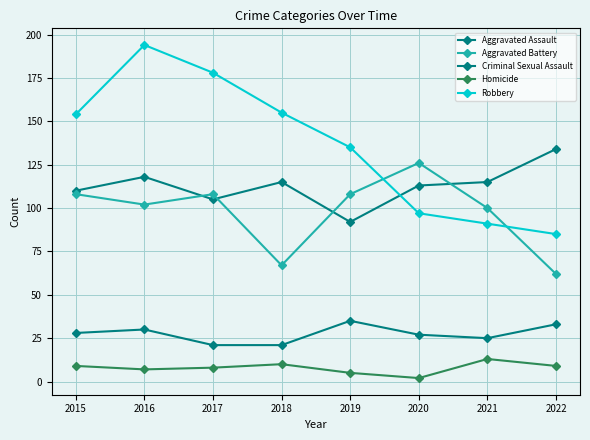

Reading right to left, what are all the values shown in this chart?

Aggravated Assault: 134	115	113	92	115	105	118	110
Aggravated Battery: 62	100	126	108	67	108	102	108
Criminal Sexual Assault: 33	25	27	35	21	21	30	28
Homicide: 9	13	2	5	10	8	7	9
Robbery: 85	91	97	135	155	178	194	154